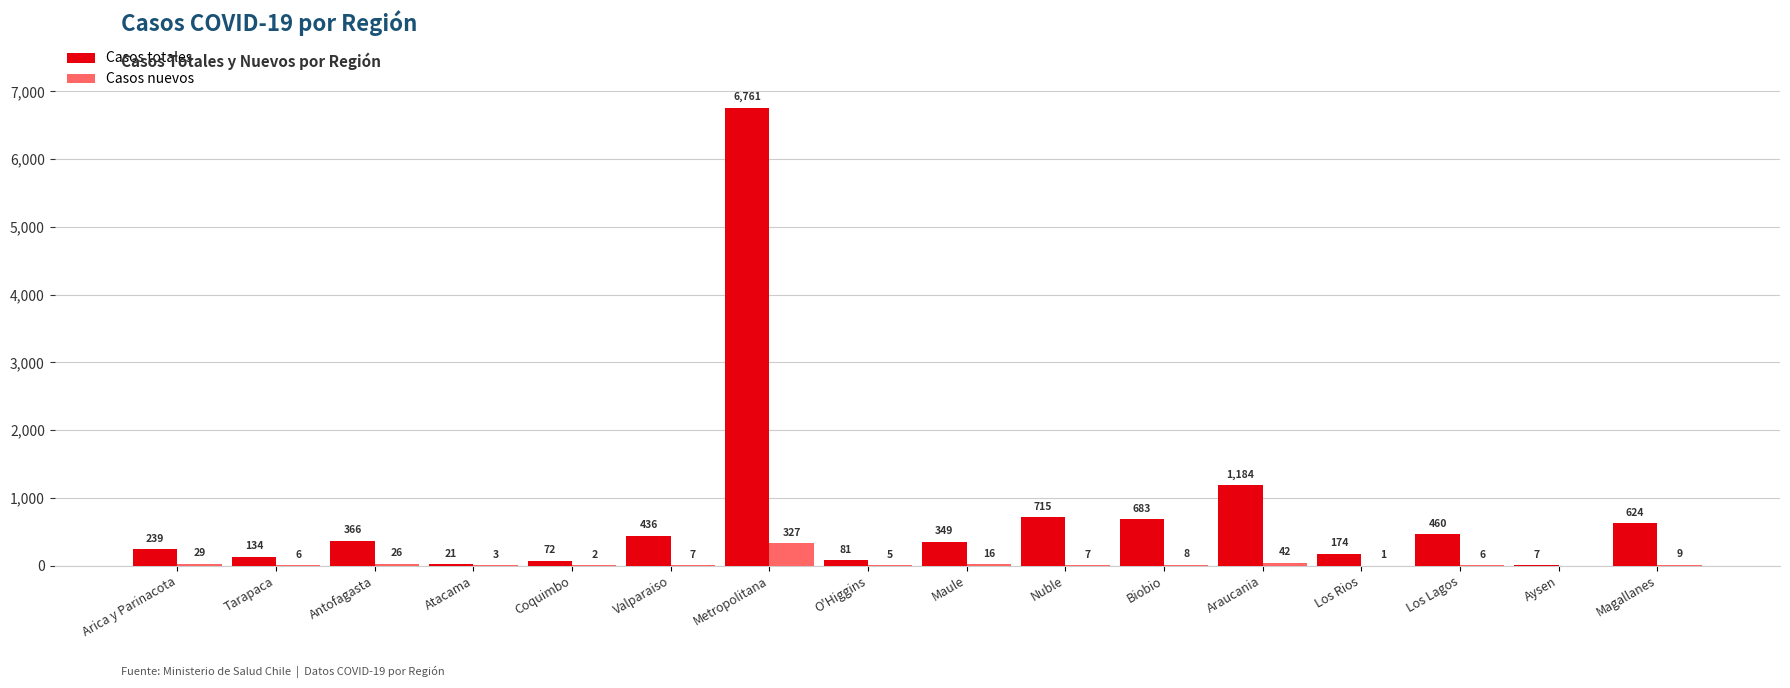

The Casos nuevos series shows 2 at Coquimbo. True or false?

True